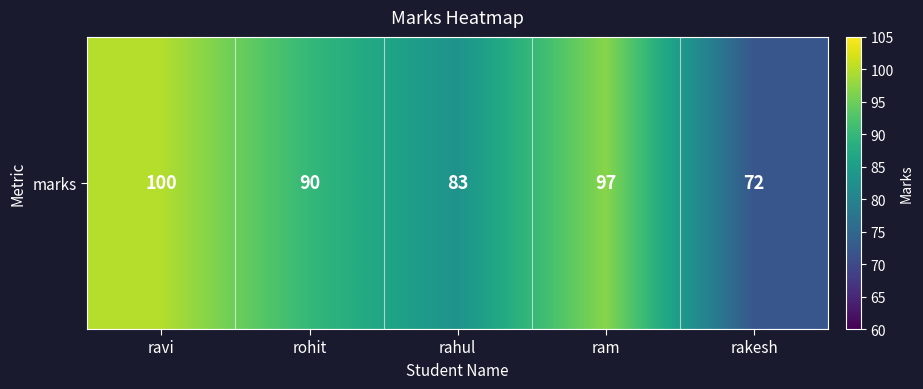

Reading right to left, list all the values displayed in this chart.

rakesh=72	ram=97	rahul=83	rohit=90	ravi=100